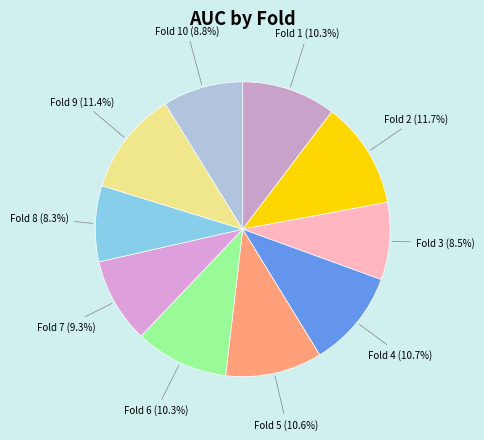

Does Fold 9 account for over 50% of the chart?

No